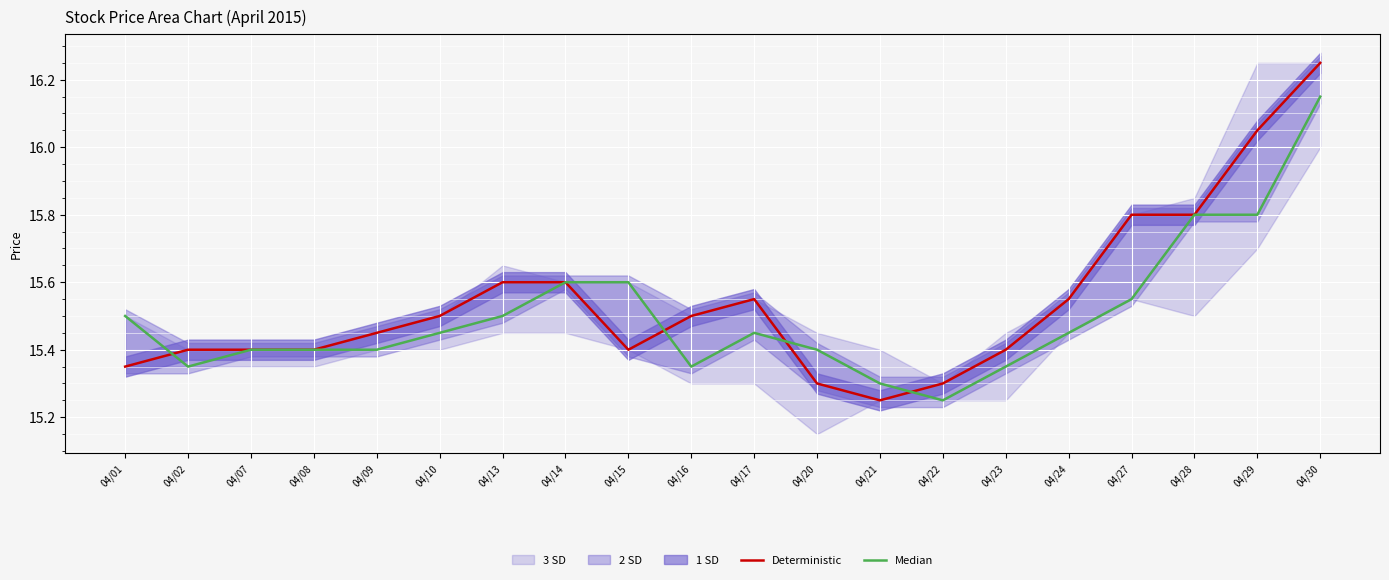

How many interior local peaks does the Deterministic series have?

1